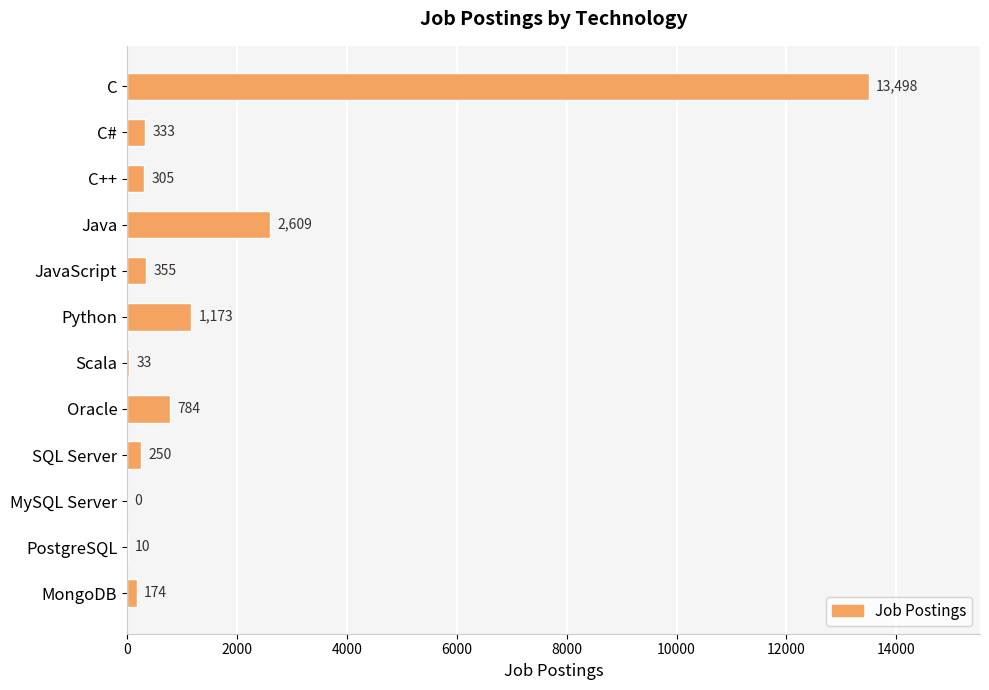

Count the number of data series in this chart.

1